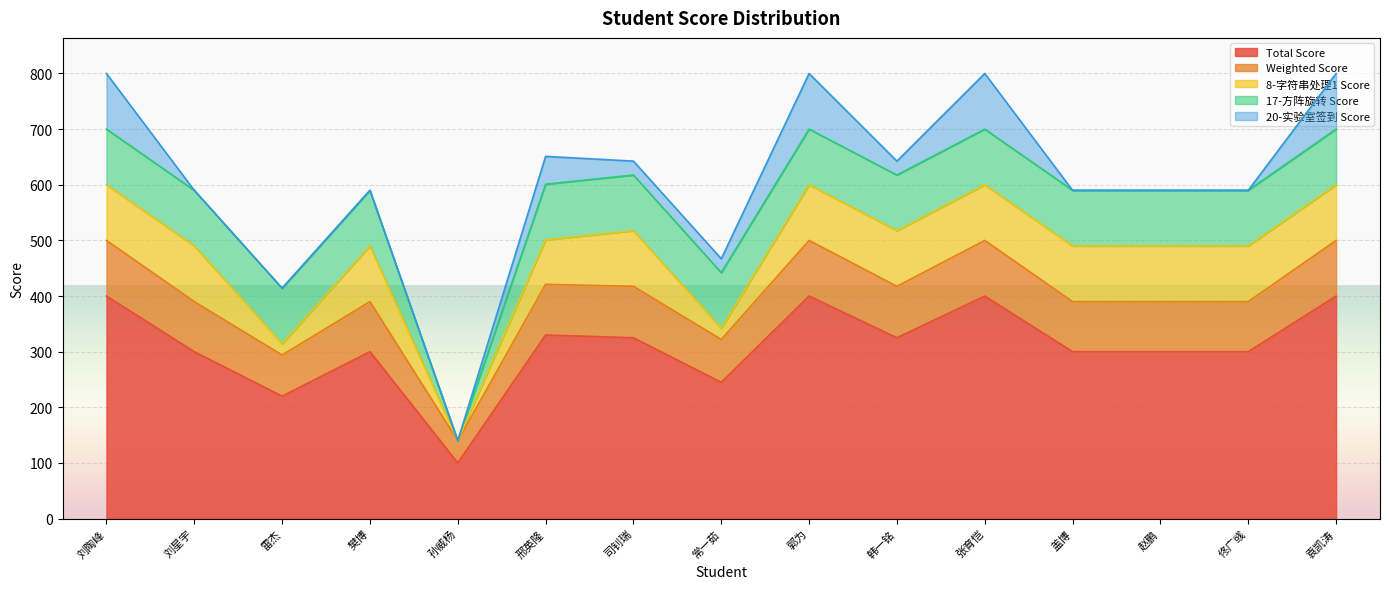

What are all the series names shown in the legend?

Total Score, Weighted Score, 8-字符串处理1 Score, 17-方阵旋转 Score, 20-实验室签到 Score